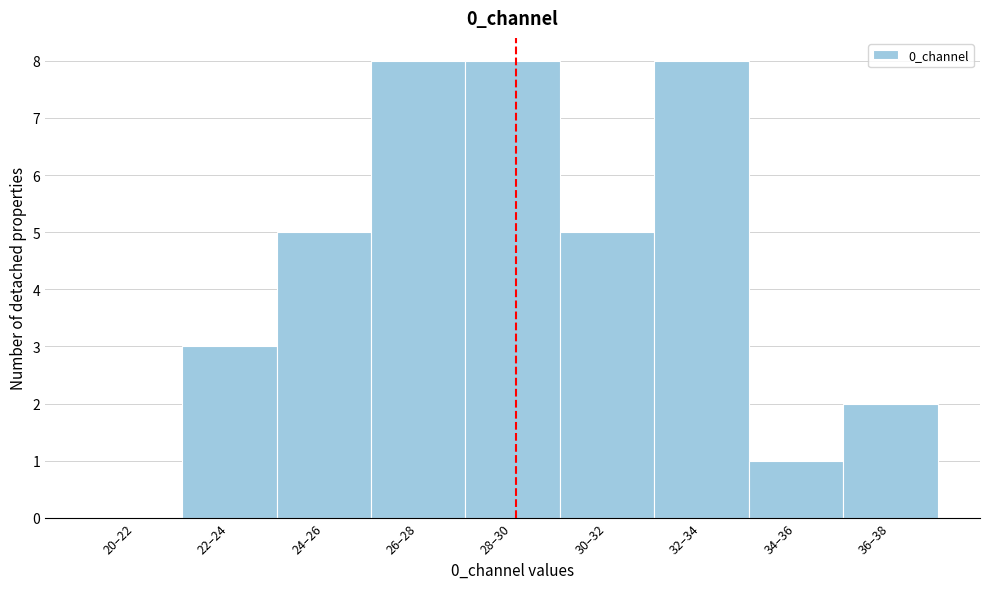

Reading left to right, extract all data points from this chart.

20–22=0	22–24=3	24–26=5	26–28=8	28–30=8	30–32=5	32–34=8	34–36=1	36–38=2